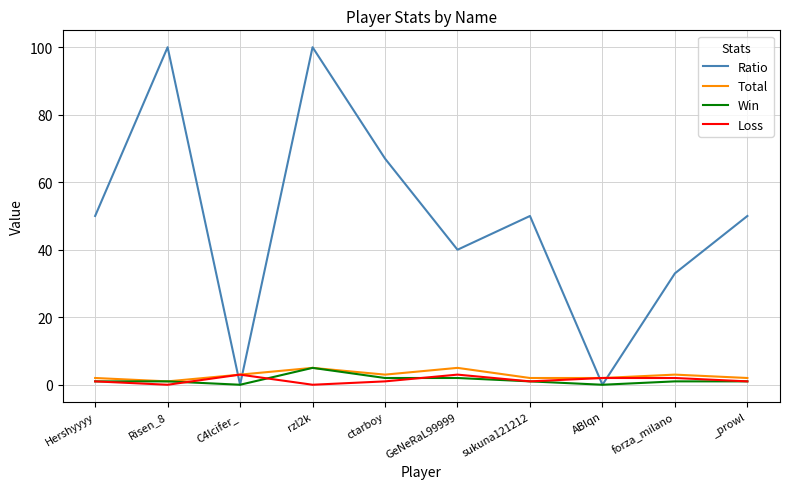

At which label does Win reach its peak?

rzl2k